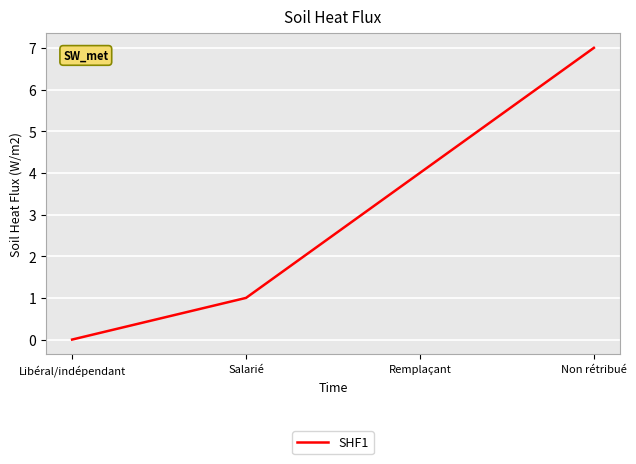

What is the difference between the maximum and minimum values?

7